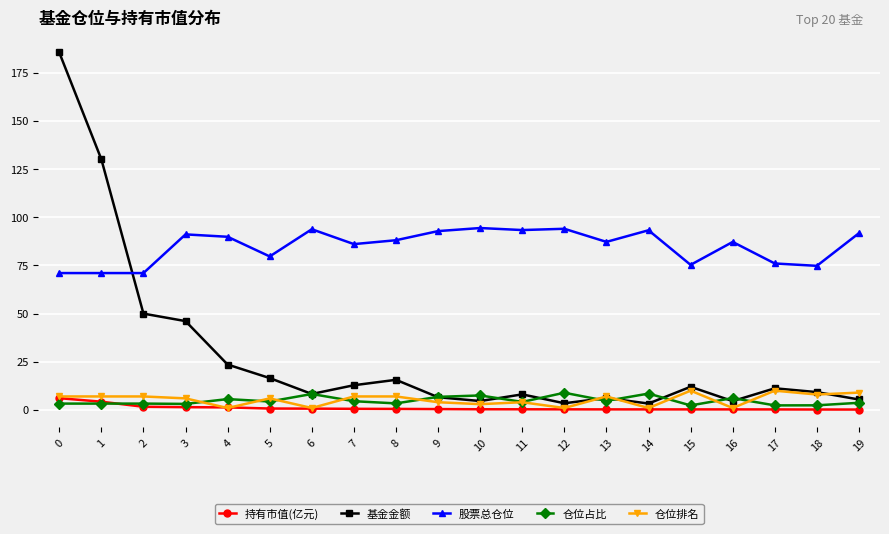

Which series ends up on top after the final intersection of 持有市值(亿元) and 仓位占比?

仓位占比